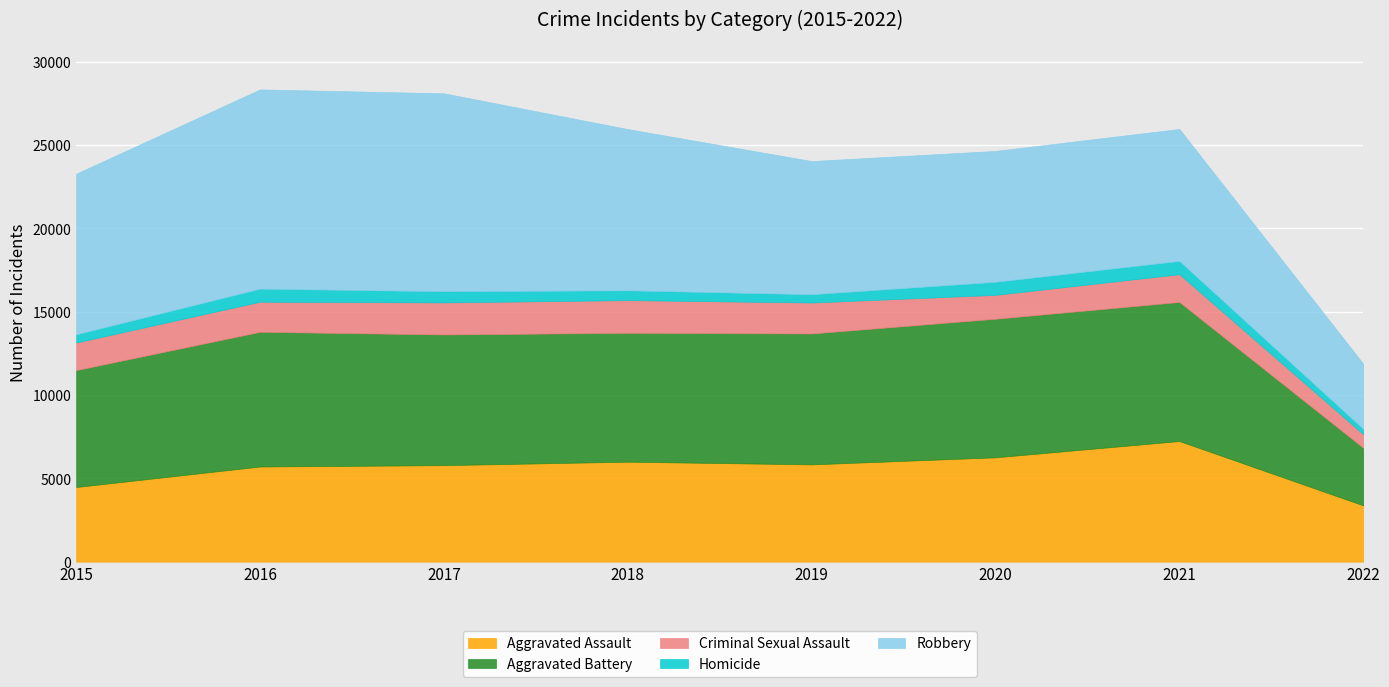

The Criminal Sexual Assault series shows 937 at 2016. True or false?

False